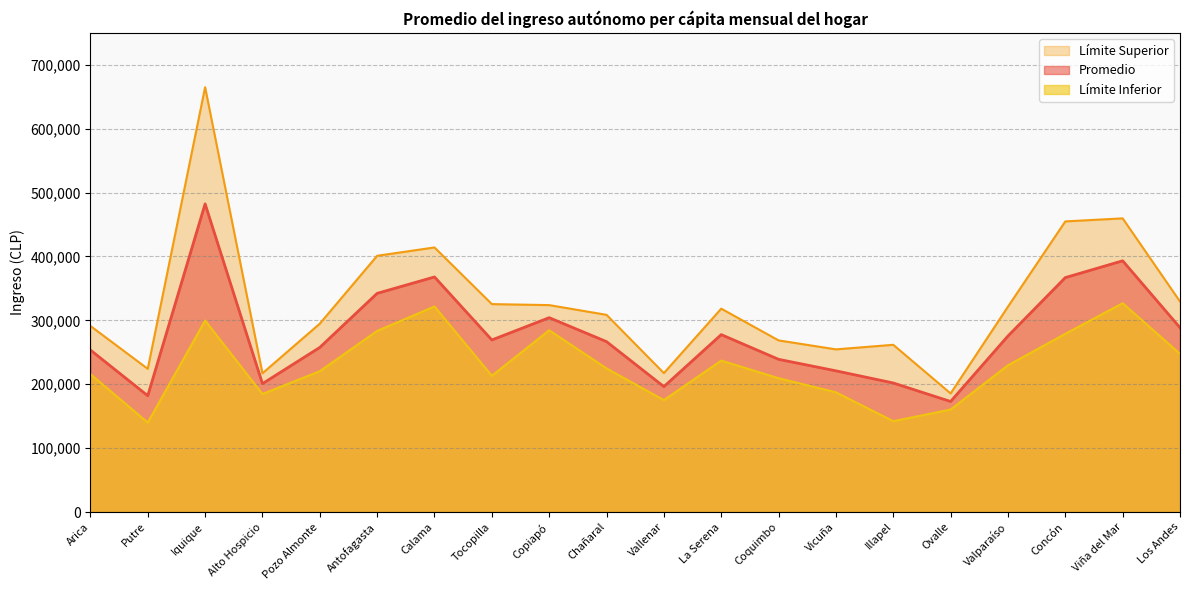

Reading left to right, list all the values displayed in this chart.

Promedio: 253584.0	182061.0	482313.8	200932.6	257614.6	342254.0	367934.9	269337.4	304182.6	266705.9	196288.8	277667.5	239014.8	220992.1	201974.6	173017.0	275538.4	366908.3	393213.4	288556.0
Límite Inferior: 215927.2	140010.8	299739.8	184726.7	220425.4	283464.8	321759.3	213248.3	284511.9	224784.9	175167.7	237033.2	209412.4	187397.7	142223.6	160425.4	229657.7	278945.8	326806.0	247637.1
Límite Superior: 291240.7	224111.2	664887.8	217138.4	294803.7	401043.3	414110.4	325426.5	323853.3	308626.8	217410.0	318301.7	268617.2	254586.5	261725.6	185608.5	321419.0	454870.8	459620.8	329475.0